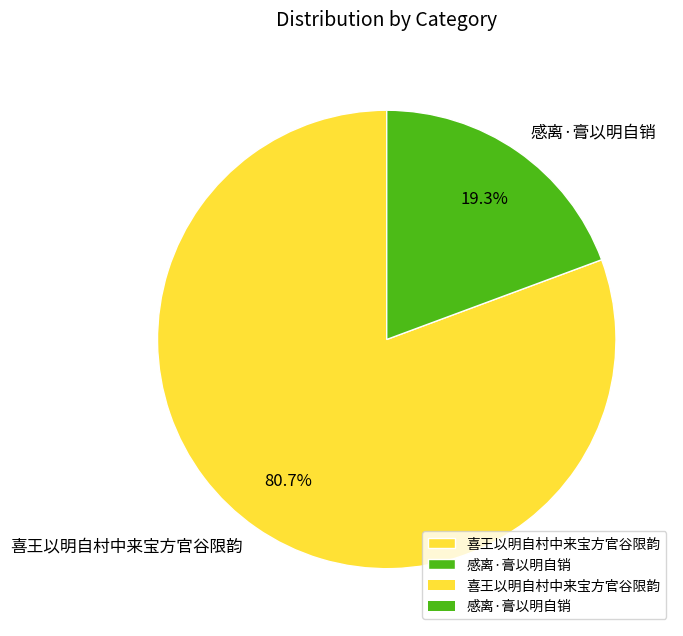

What percentage is the 感离·膏以明自销 slice, to the nearest percent?

19%